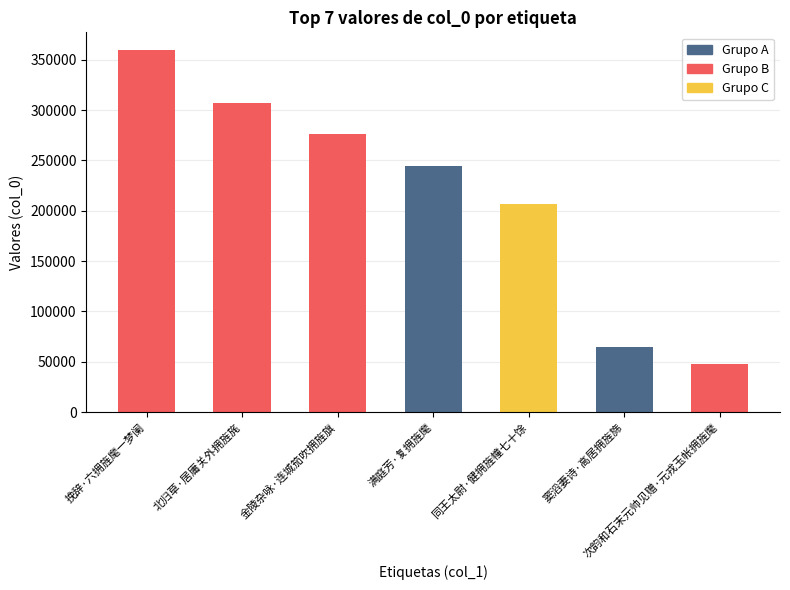

What is the label of the 7th bar from the right?

挽辞·六拥旌麾一梦阑